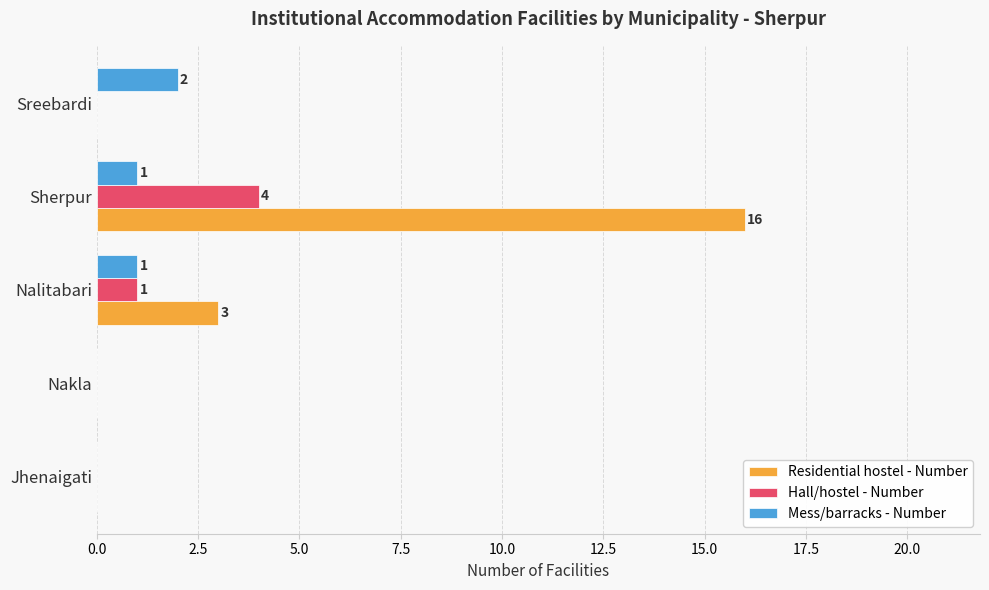

Between Nakla and Nalitabari, which series saw the biggest shift?

Residential hostel - Number